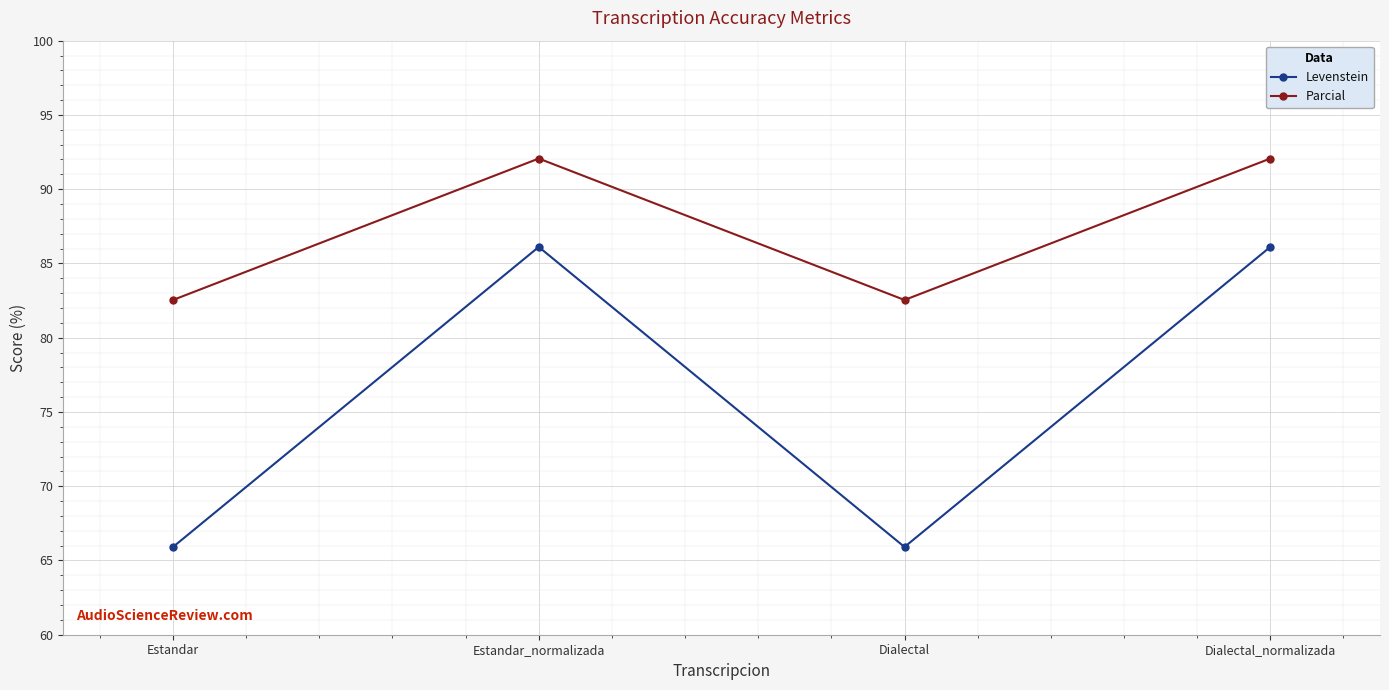

Which series changed the most between Estandar and Estandar_normalizada?

Levenstein